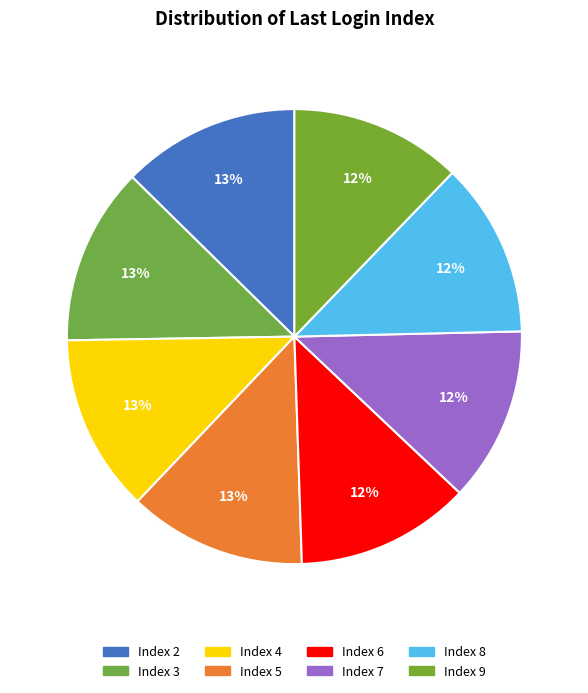

Count the number of slices in the pie.

8